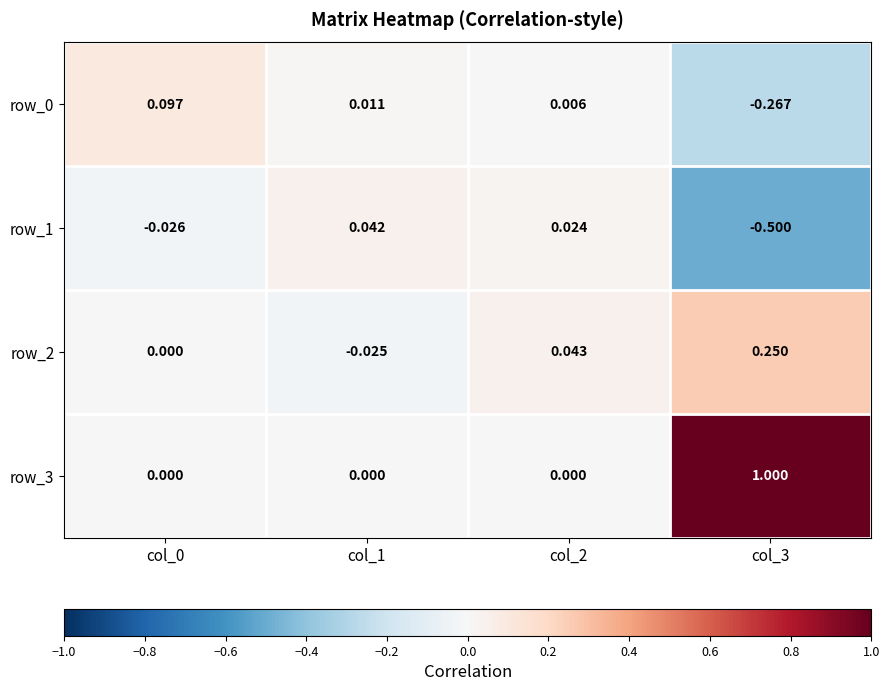

The row_1 series shows 0.0 at col_2. True or false?

True